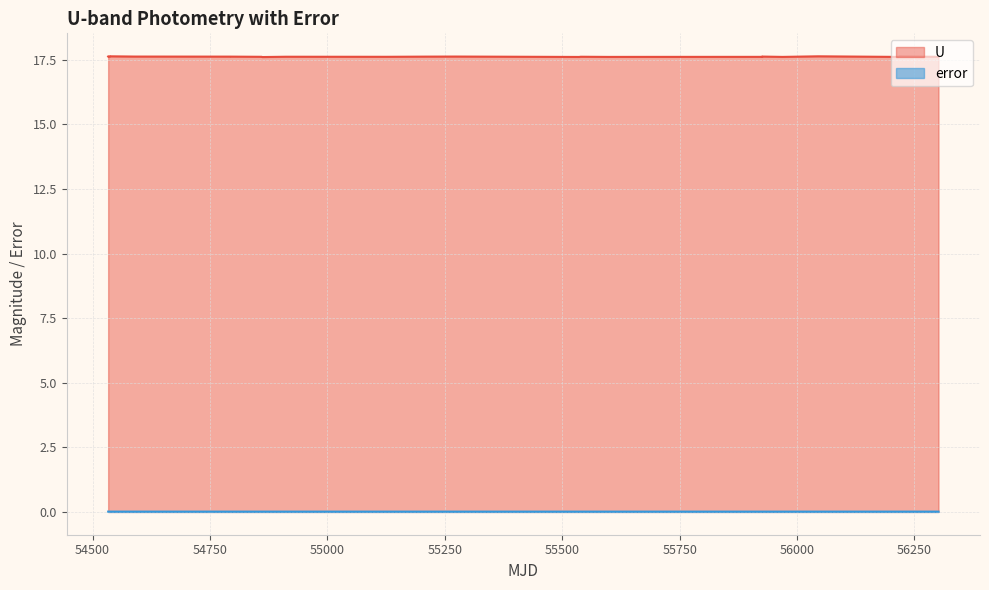

What is the average value of the U series?

17.6